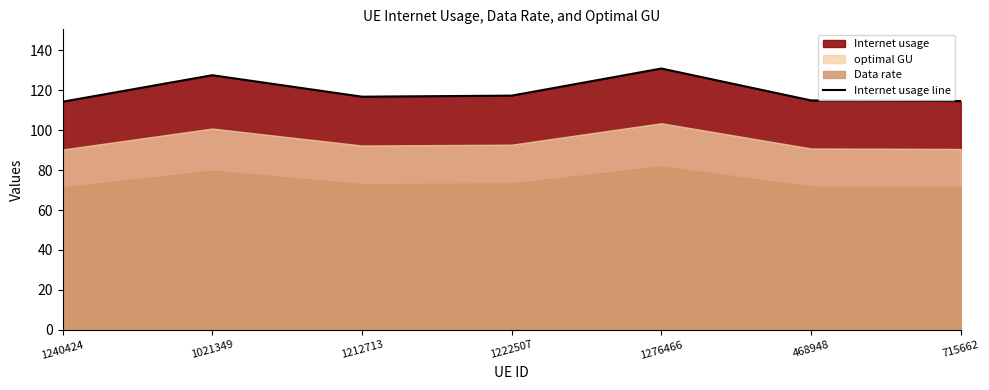

What value does the data have at 715662?

114.6